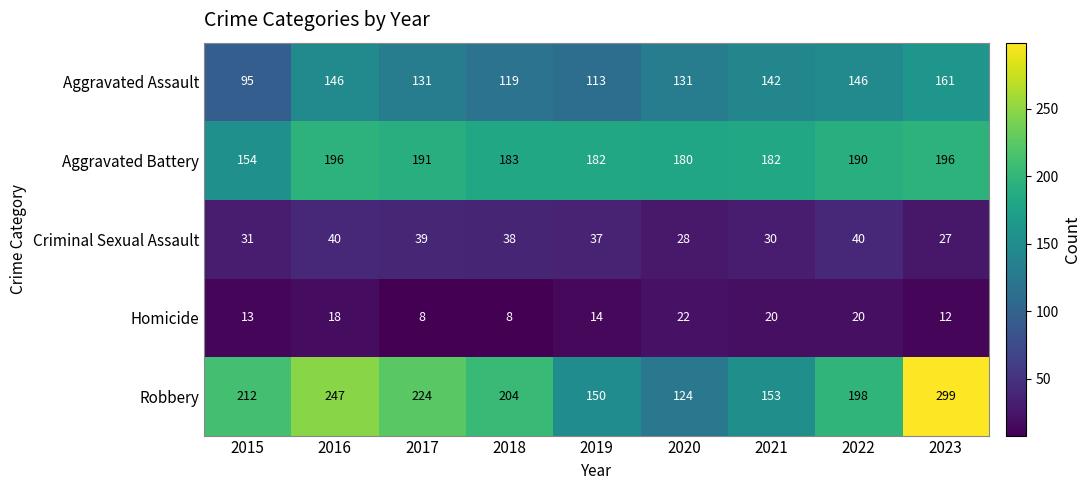

What is the average value of the Robbery series?

201